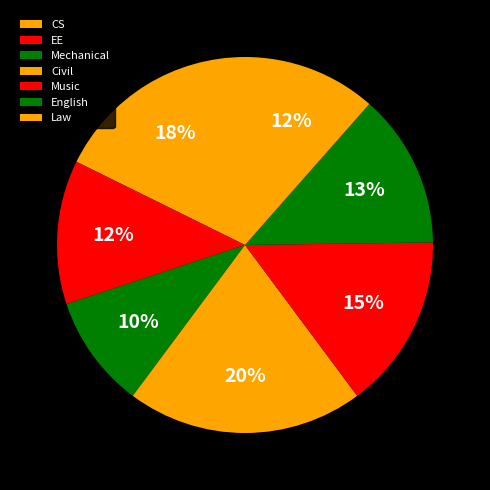

To the nearest percent, what percentage of the pie is Music?

15%